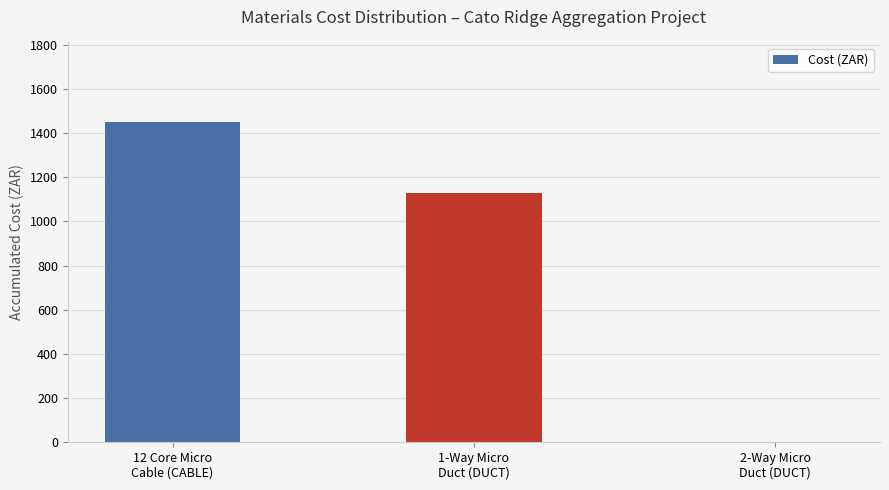

What is the sum of all values?

2578.3